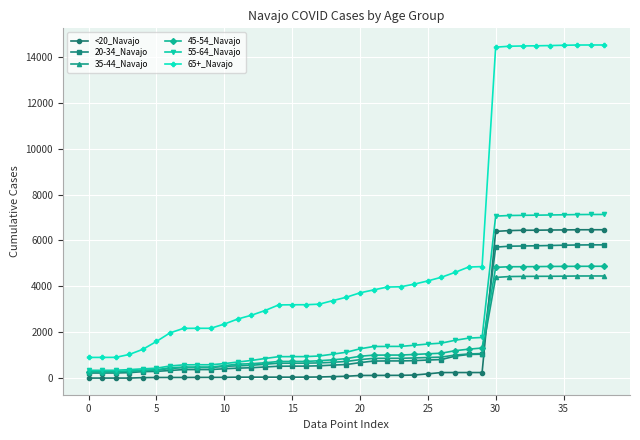

Which series has the largest total across all categories?

65+_Navajo